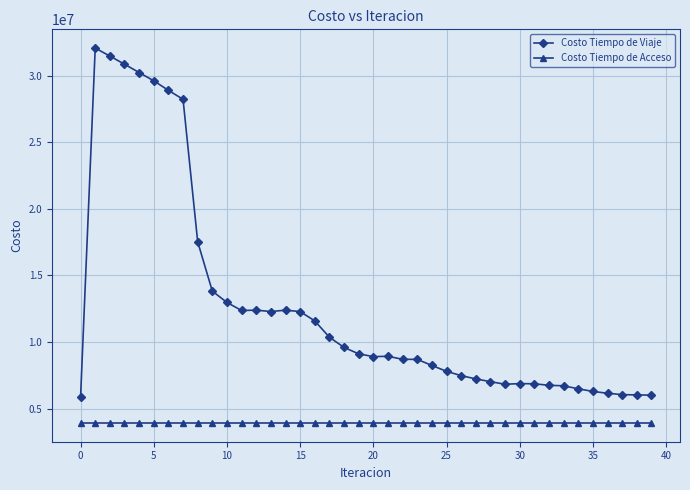

What is the highest value of the Costo Tiempo de Acceso series?

3925220.1